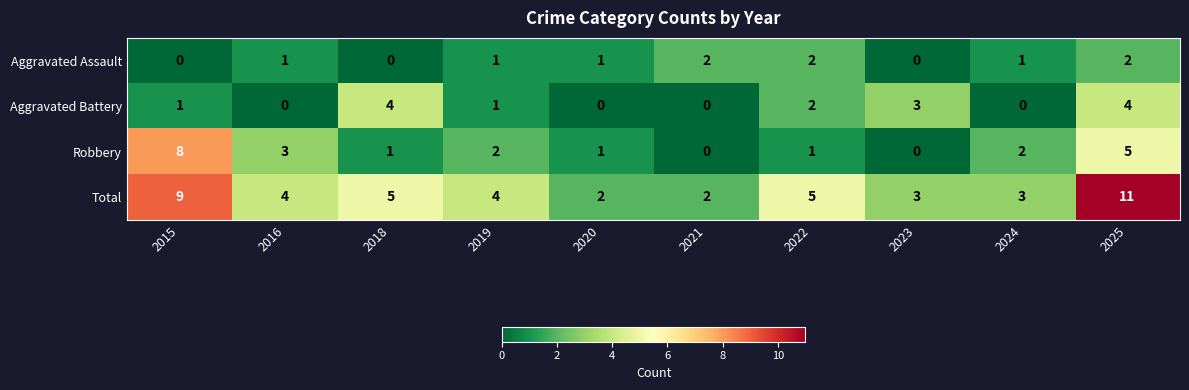

Which series has the widest spread of values?

Total